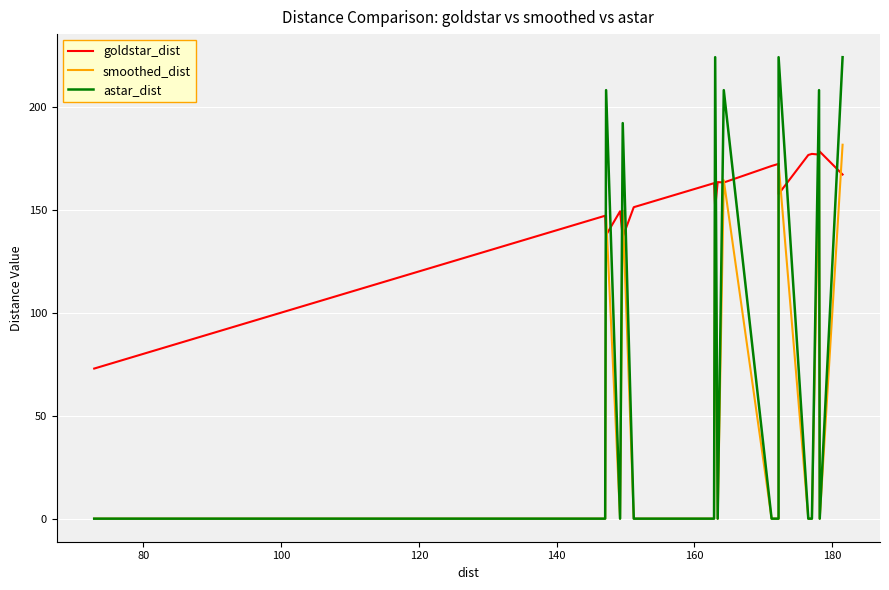

What is the maximum value for smoothed_dist?

181.5